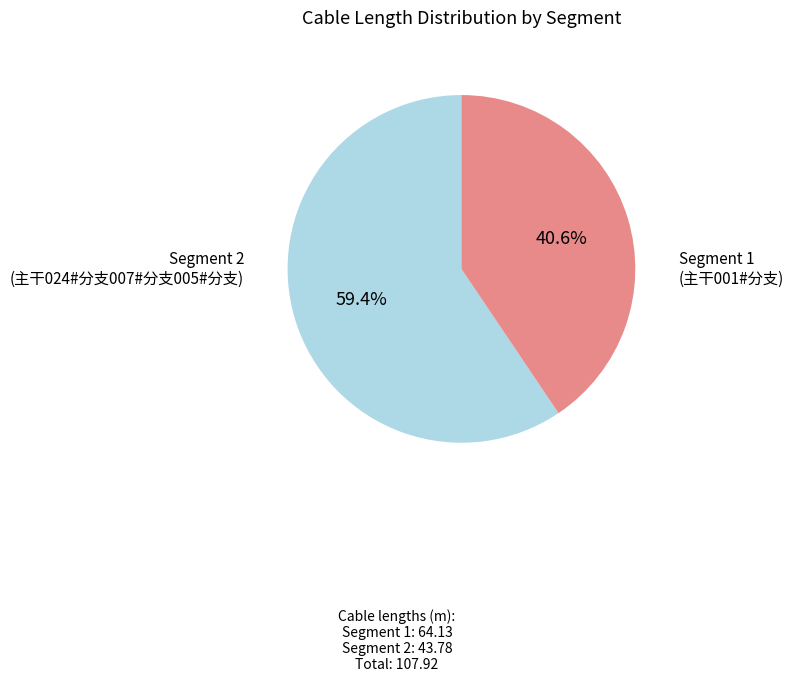

To the nearest percent, what is the difference between the largest and smallest slice percentages?

19%